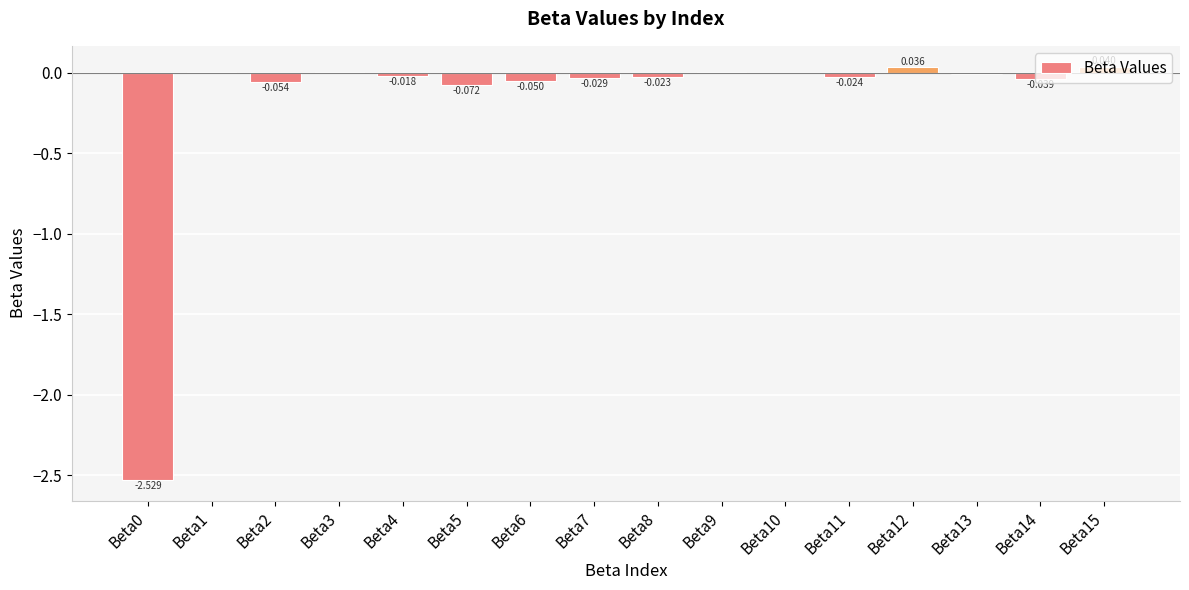

Are the bars horizontal?

No